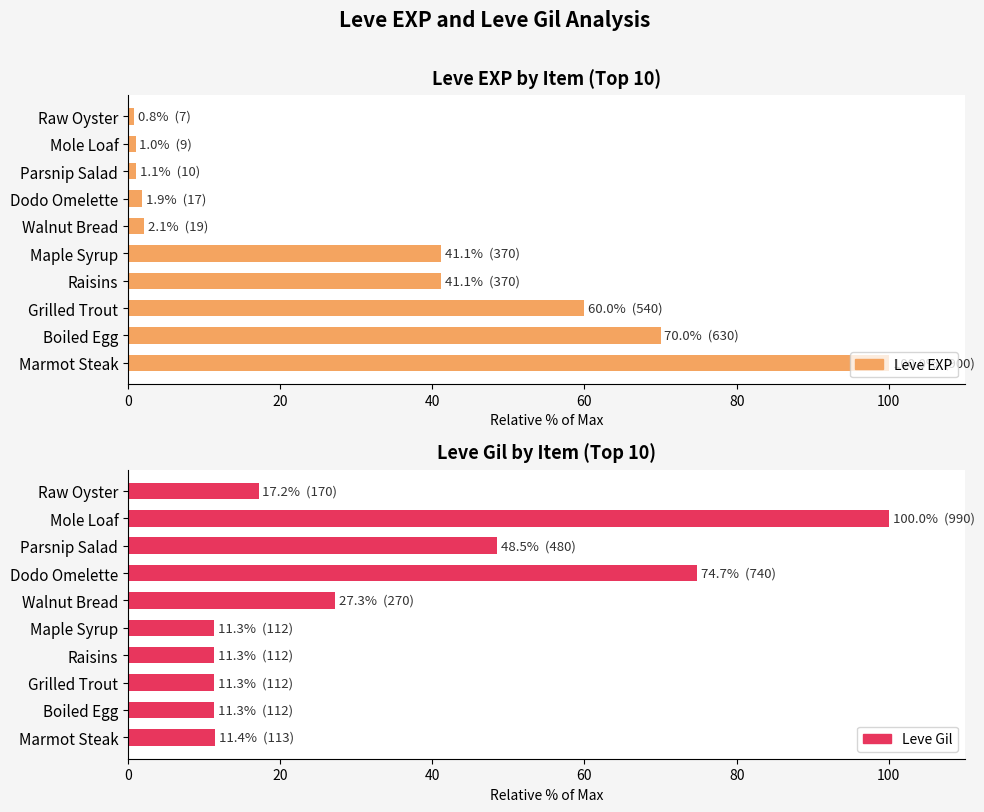

What is the difference between the second highest and second lowest values in the Leve Gil series?

63.4